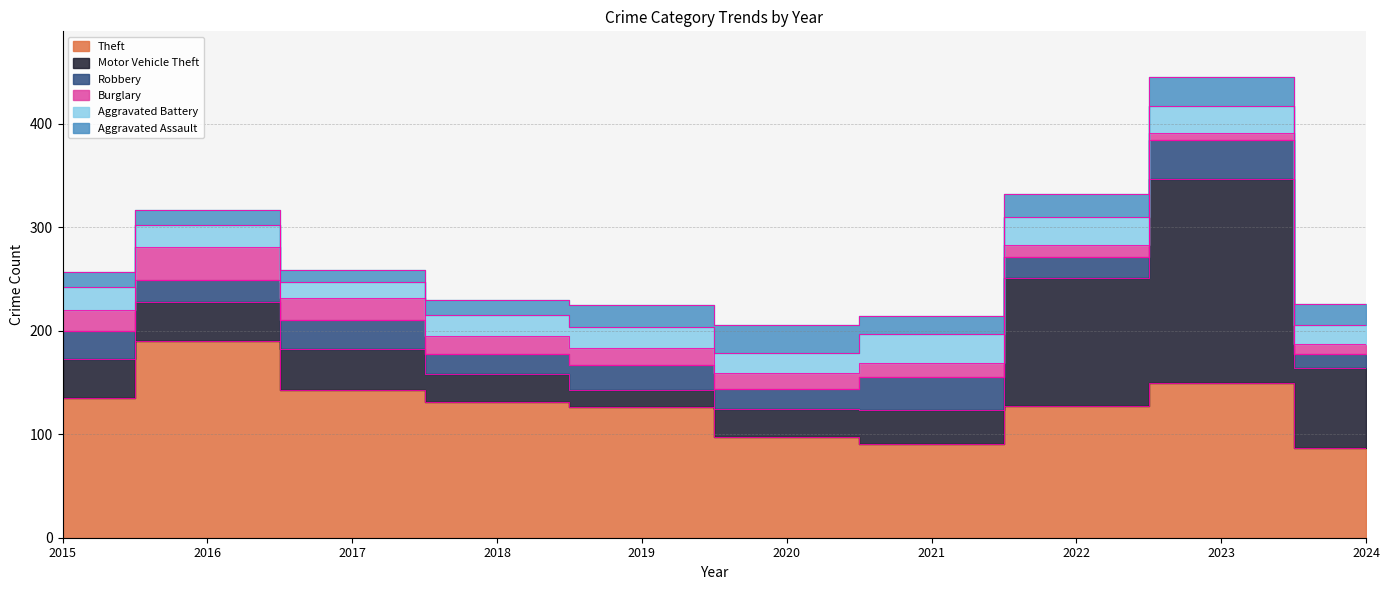

In Theft, how many points are higher than both neighbors (excluding endpoints)?

2